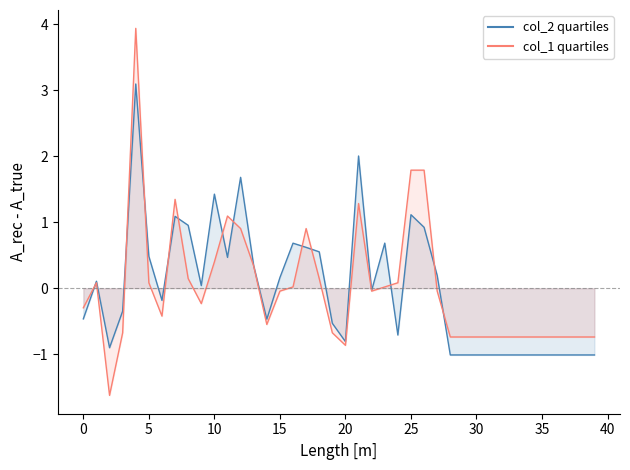

How many values in the col_1 series exceed 0?

17